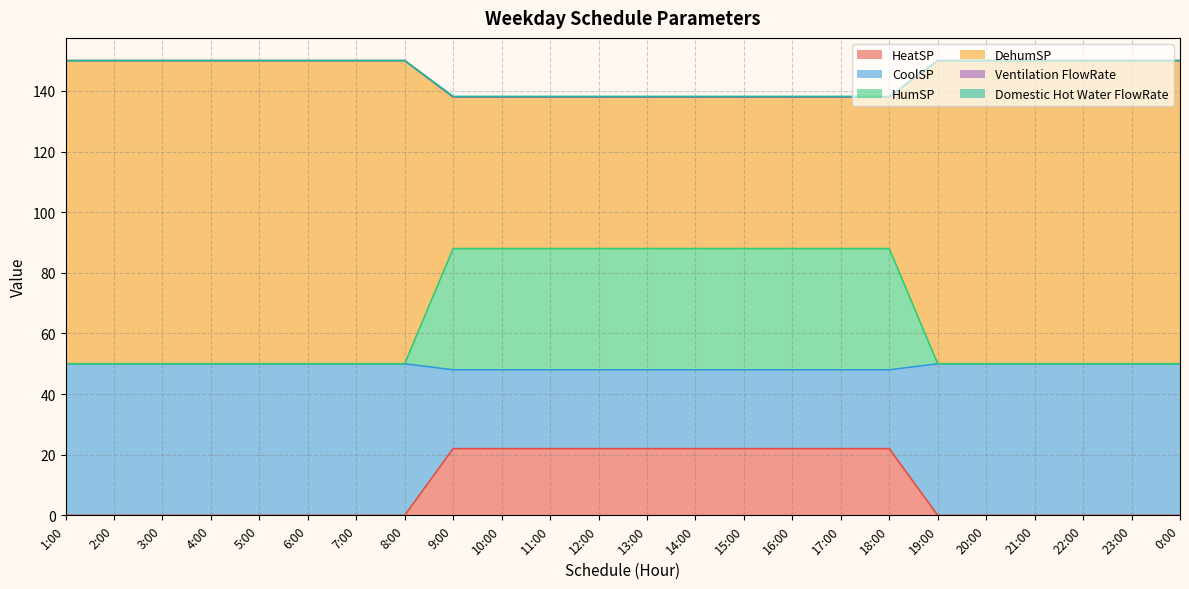

True or false: HeatSP and HumSP cross at least once.

False